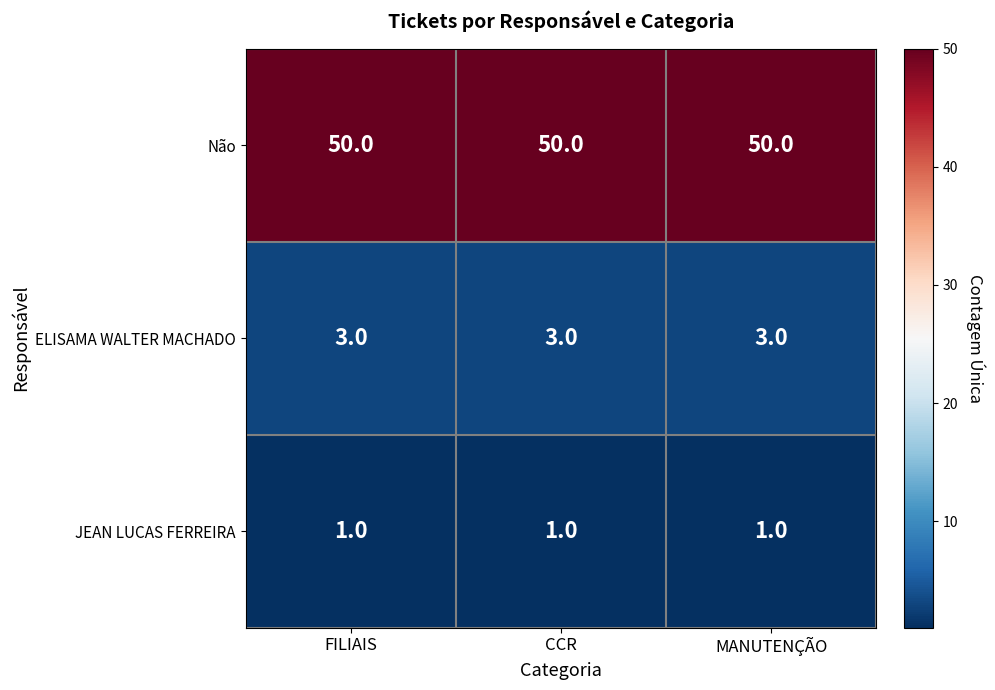

What is the difference between the highest and lowest values at MANUTENÇÃO?

49